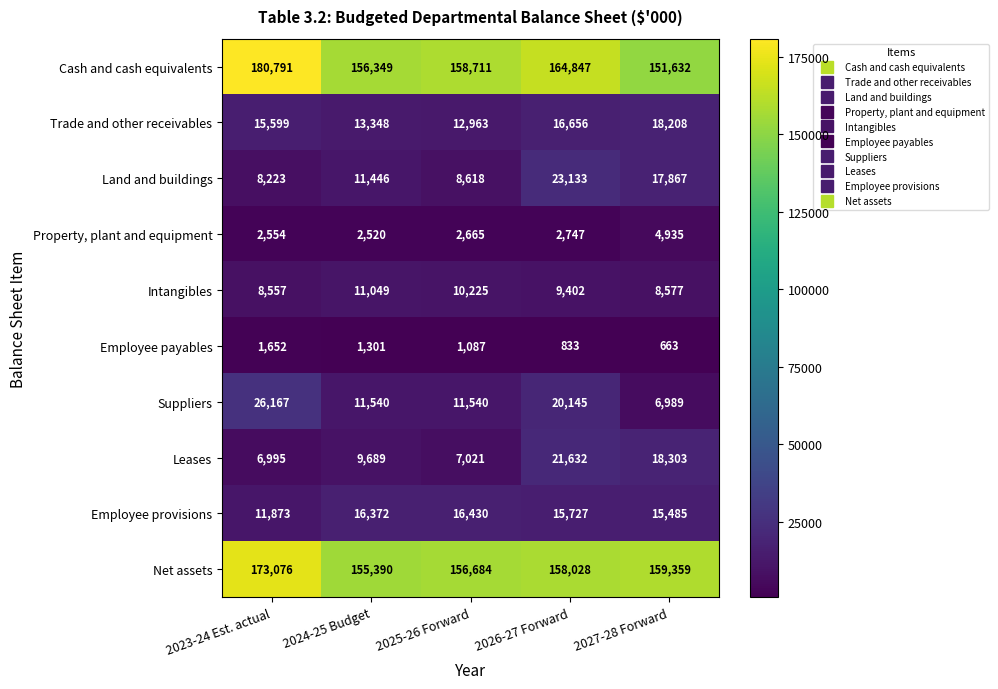

What value does the Employee provisions series have at 2024-25 Budget, to the nearest 100?

16400